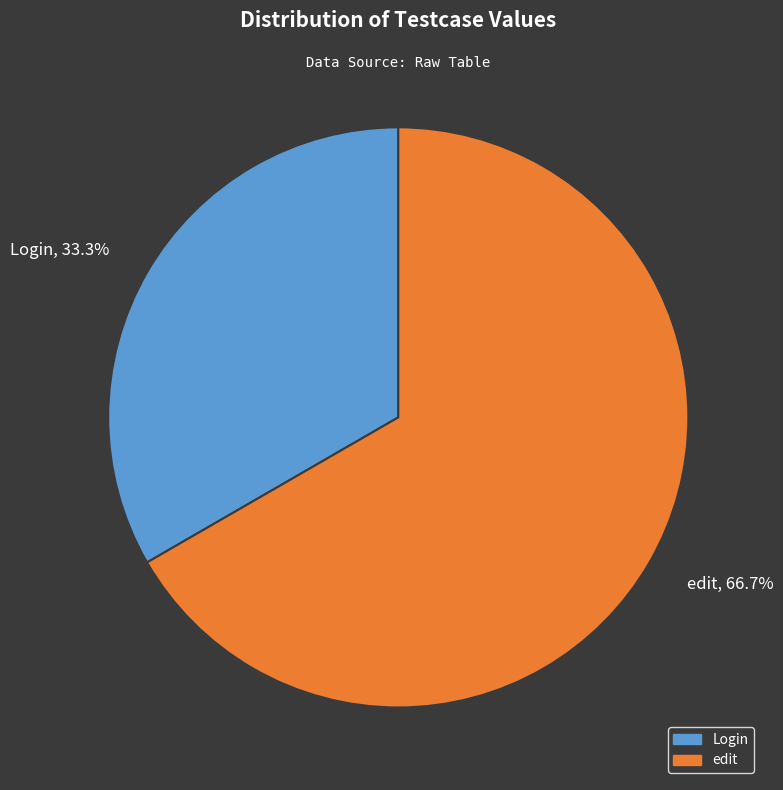

Is there any slice that represents more than half of the pie?

Yes